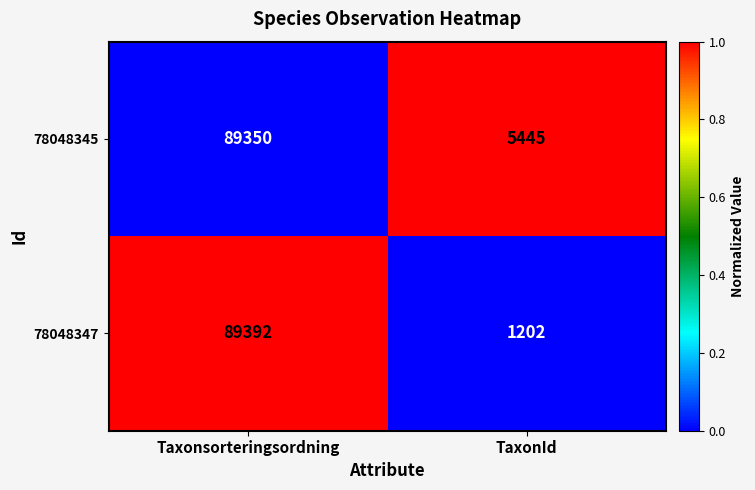

Which series has the widest spread of values?

78048347